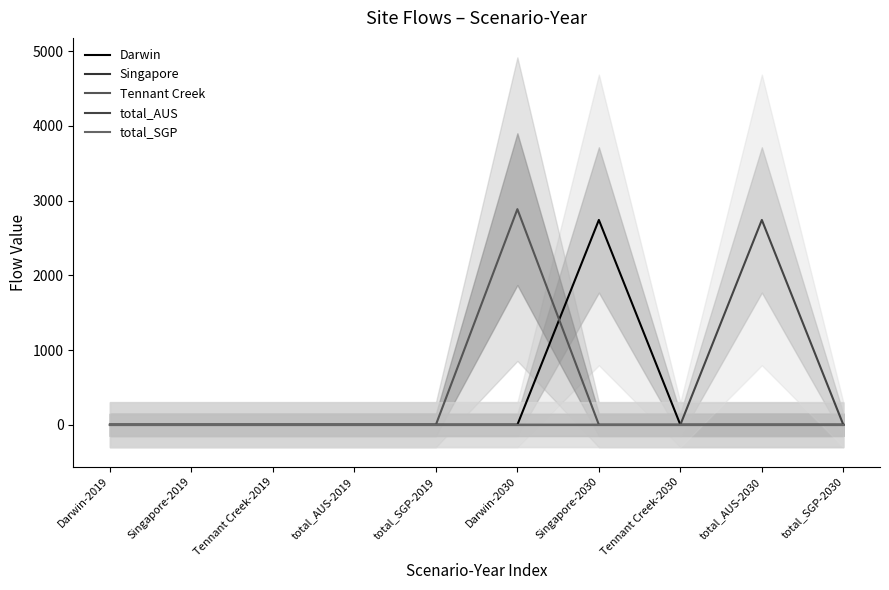

What is the label of the 10th point from the right?

Darwin-2019